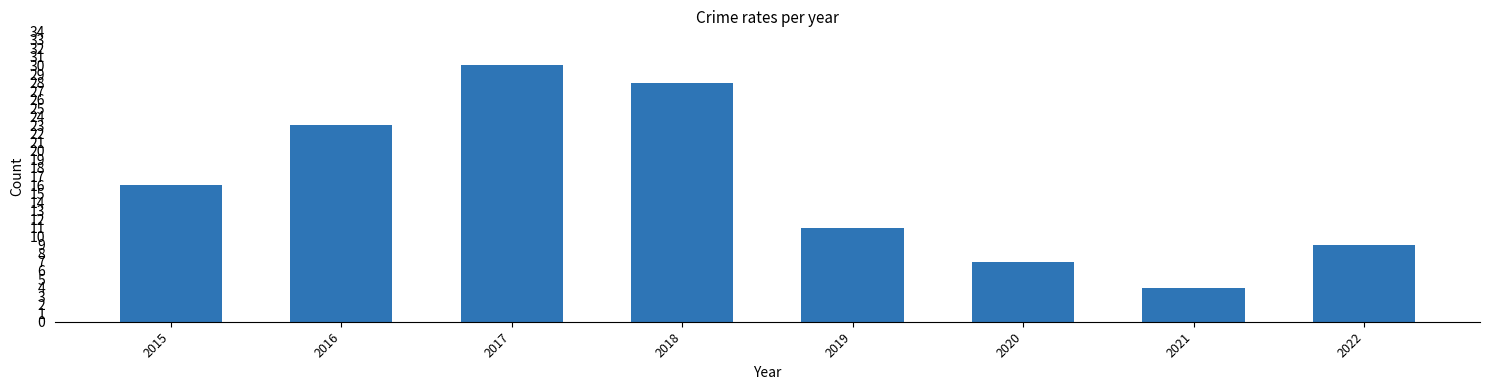

Between 2015 and 2020, which is larger?

2015